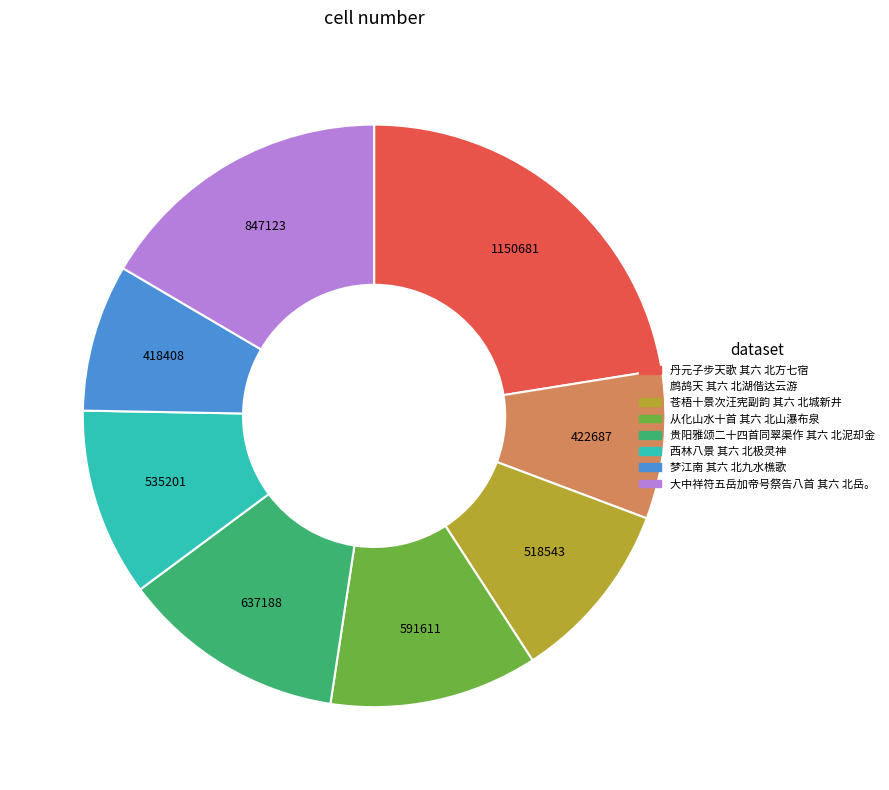

True or false: 大中祥符五岳加帝号祭告八首 其六 北岳。 accounts for 10% of the total.

False